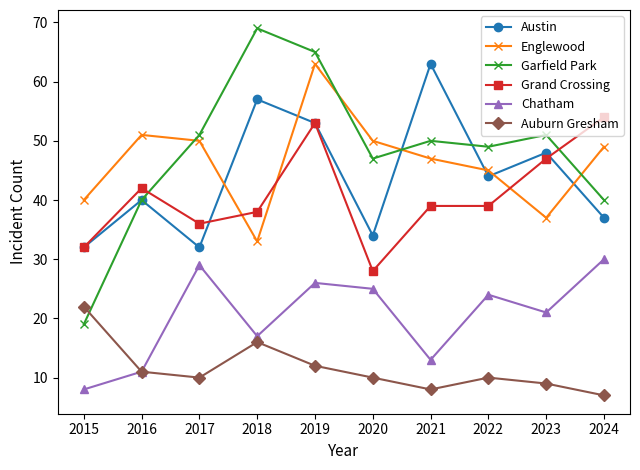

In Garfield Park, how many points are lower than both neighbors (excluding endpoints)?

2